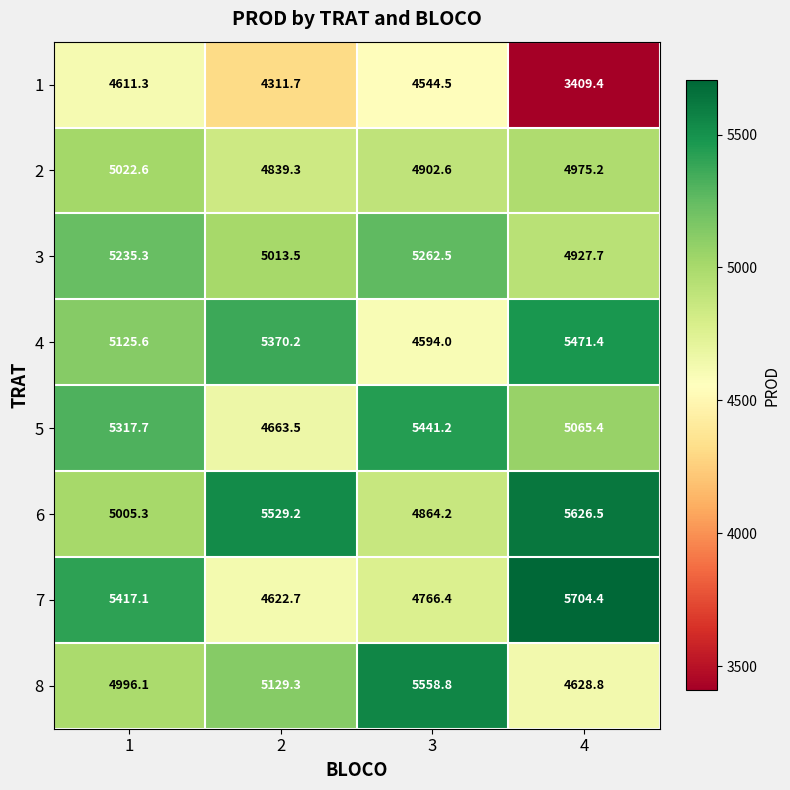

The 4 series shows 3511.5 at 4. True or false?

False